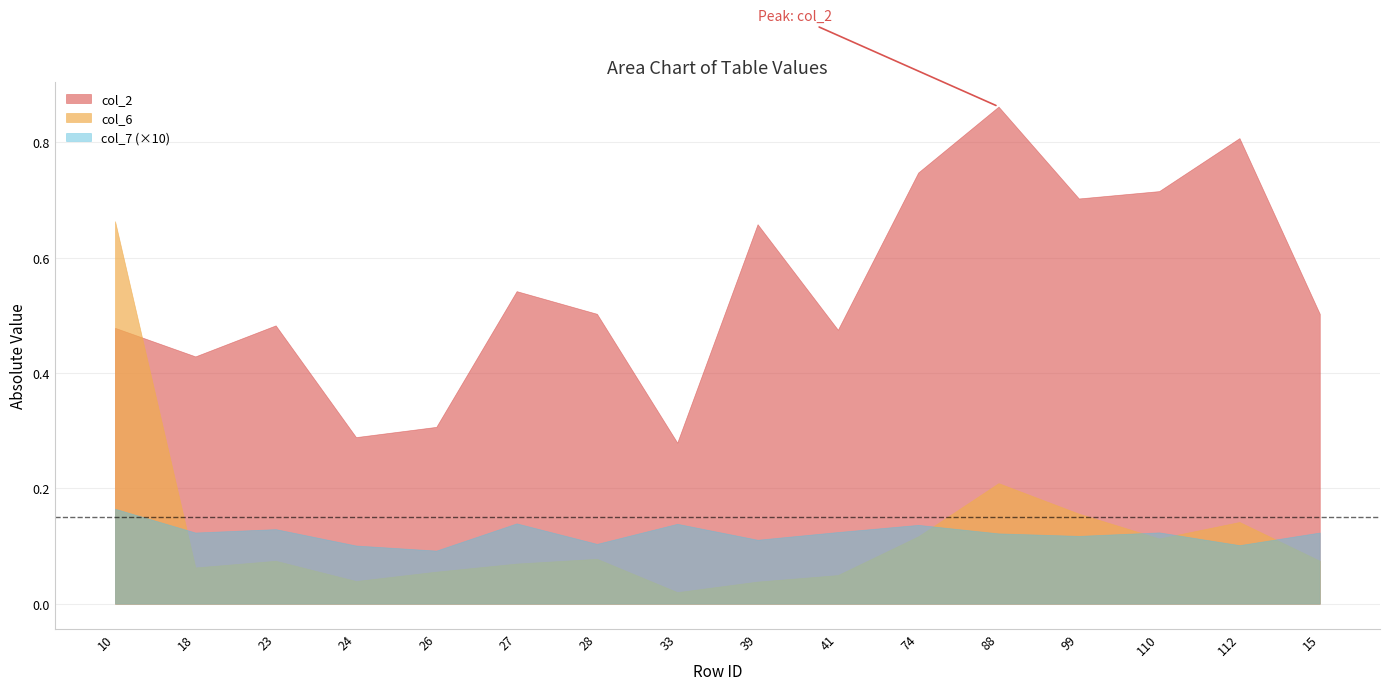

At which category does col_2 reach its first local valley?

18